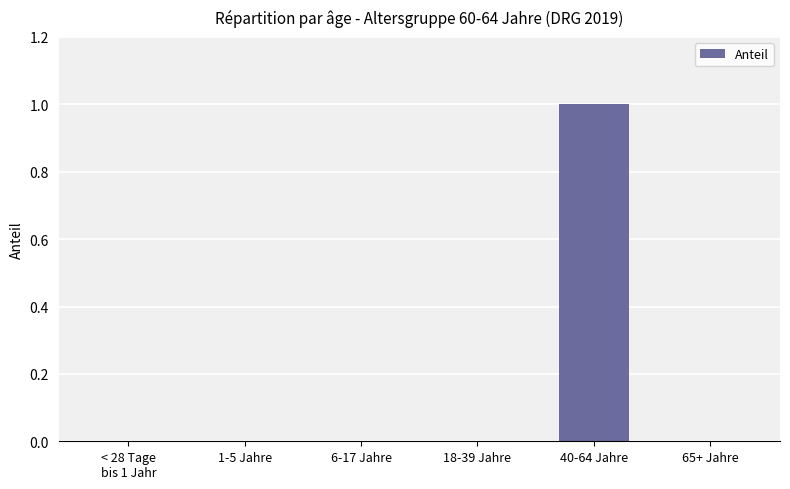

At which category does the chart reach its peak across all series?

40-64 Jahre